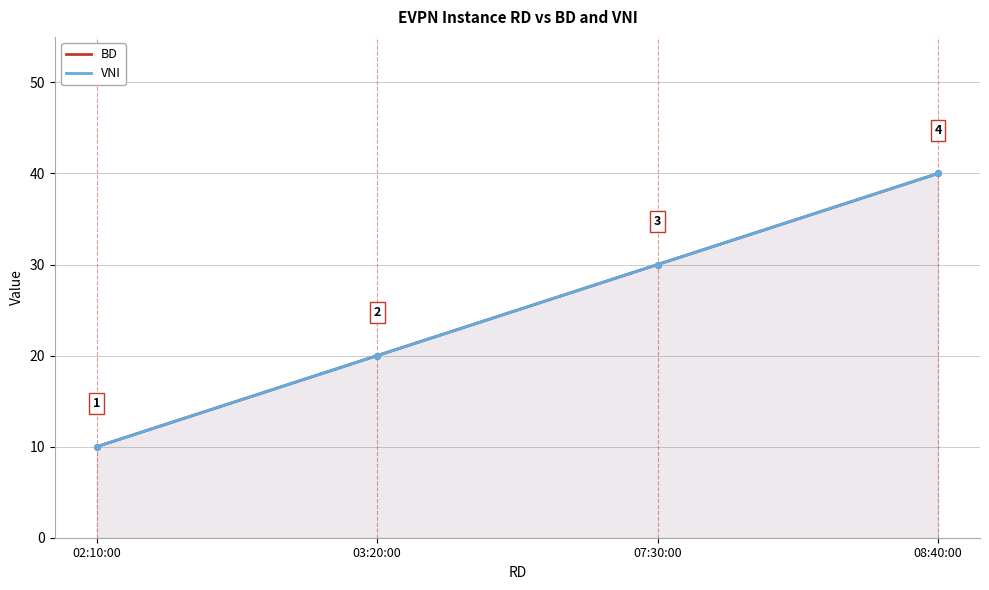

Count the number of data series in this chart.

2